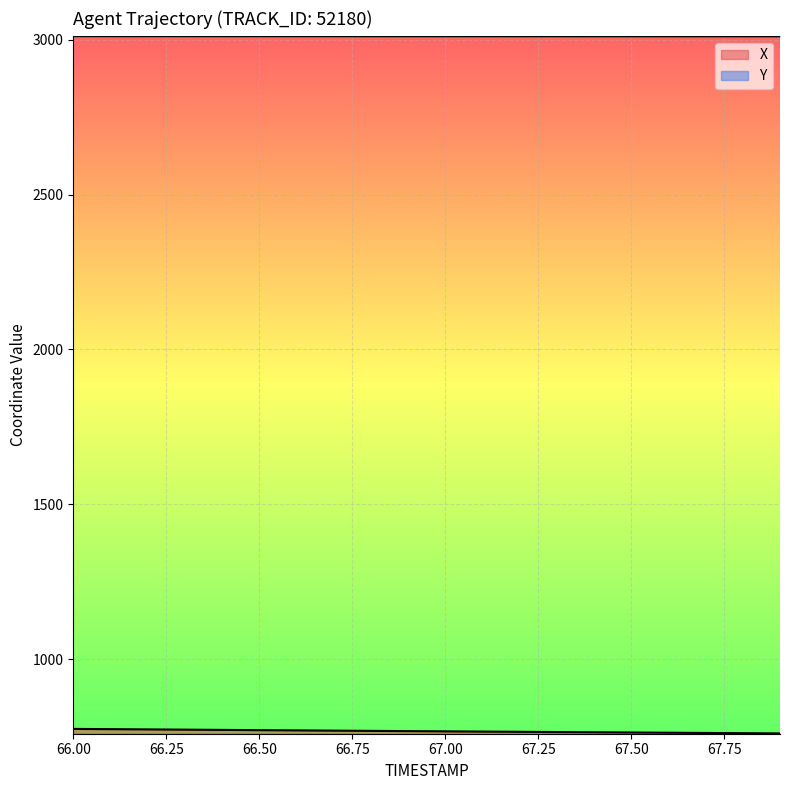

Between 66.0 and 66.8, which series saw the biggest shift?

X